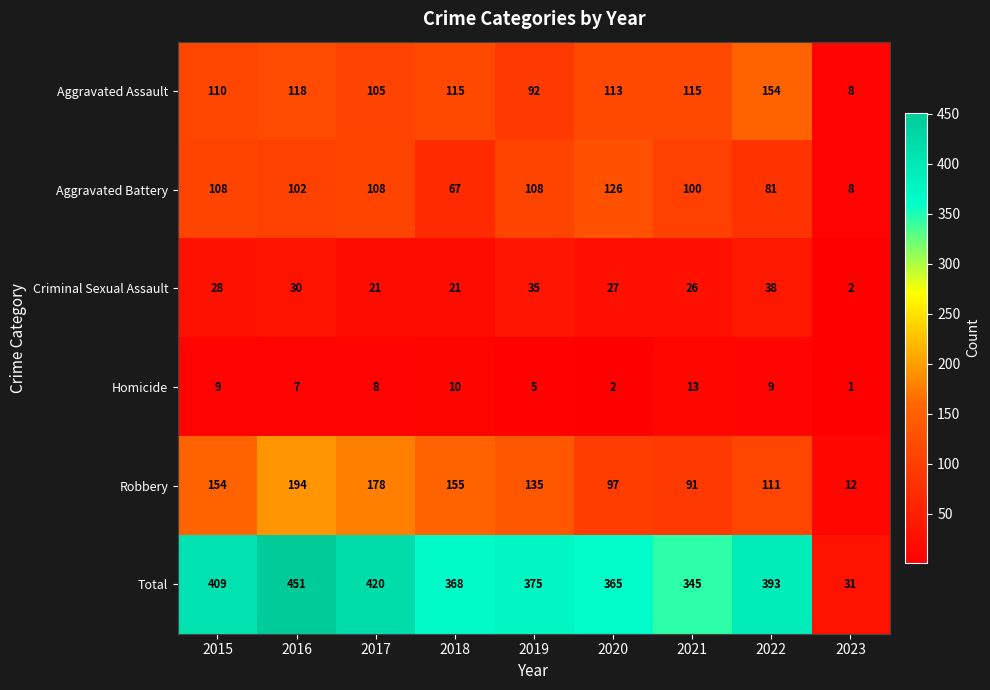

The Aggravated Battery series shows 126 at 2020. True or false?

True